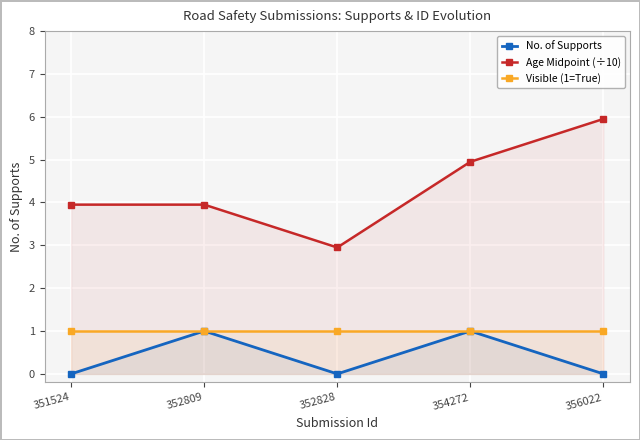

What is the value of the No. of Supports point at the 4th from the left?

1.0